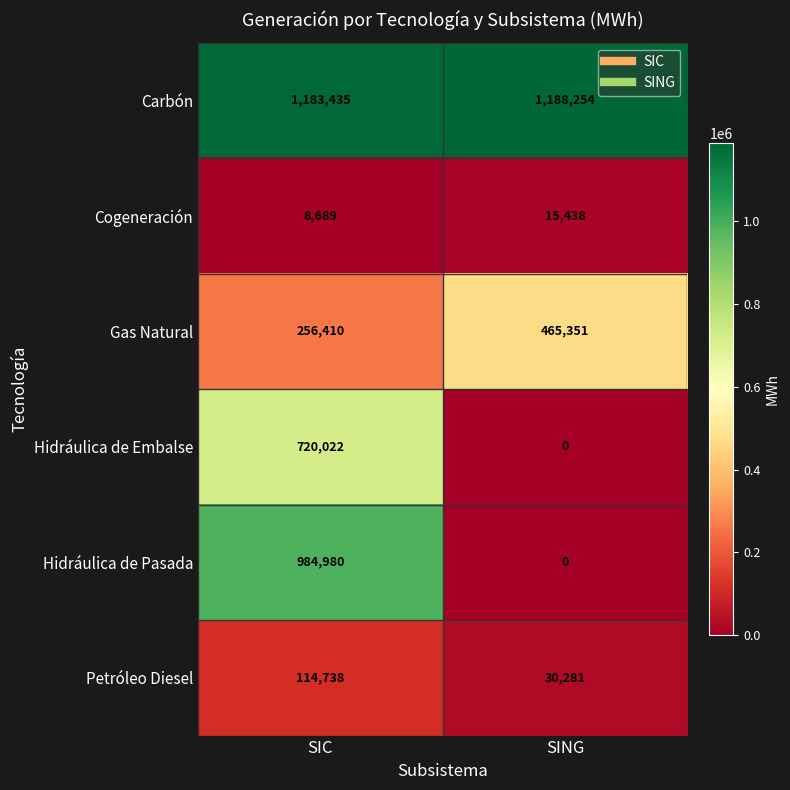

How many data points in Cogeneración are less than 15438?

1